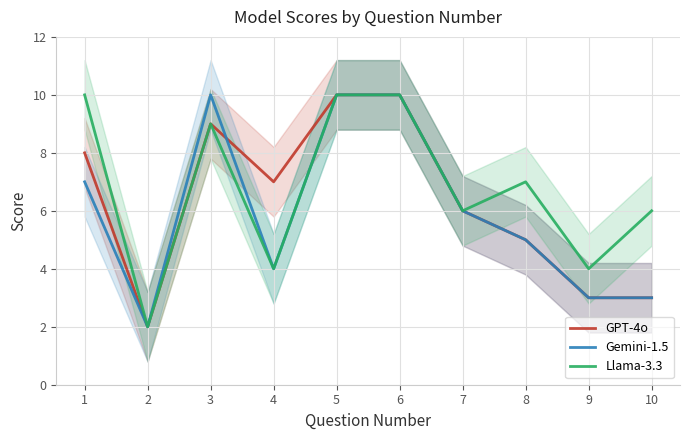

Where does the Llama-3.3 series first go above 7?

1